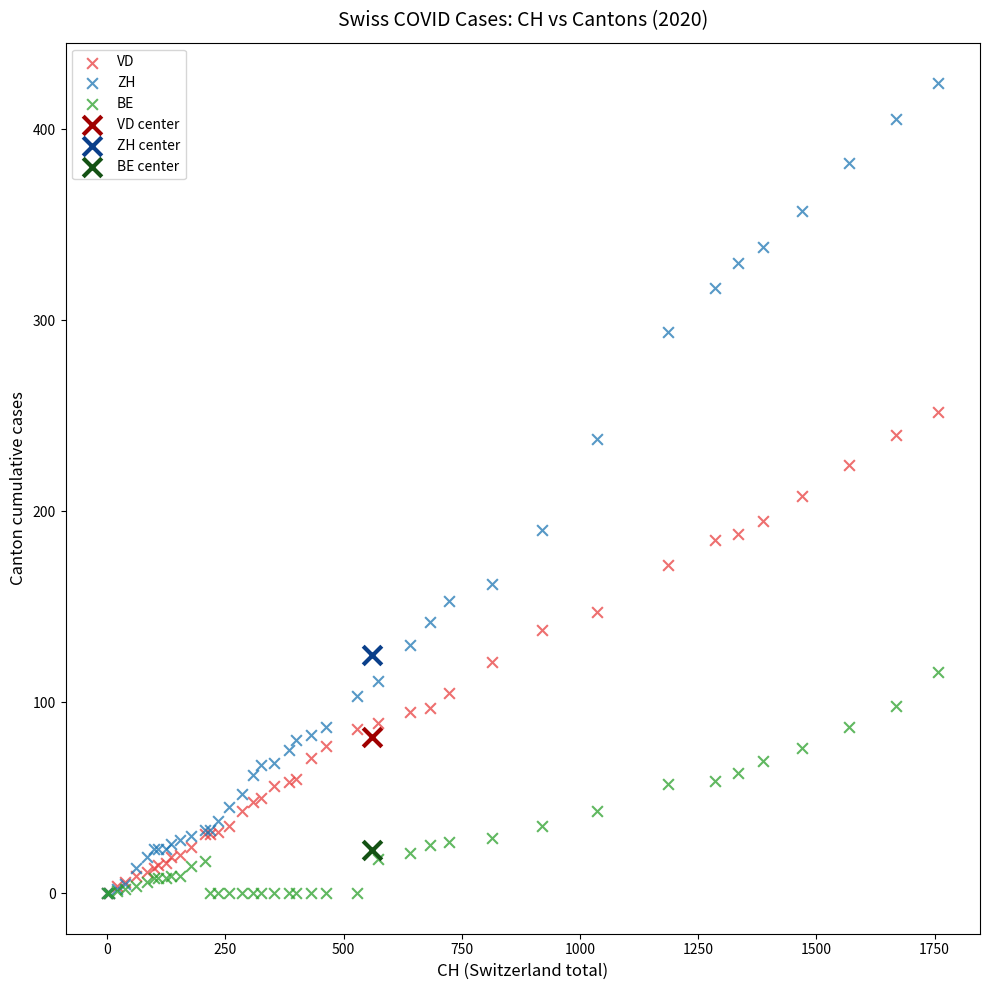

Which series contains the highest Y value?

ZH